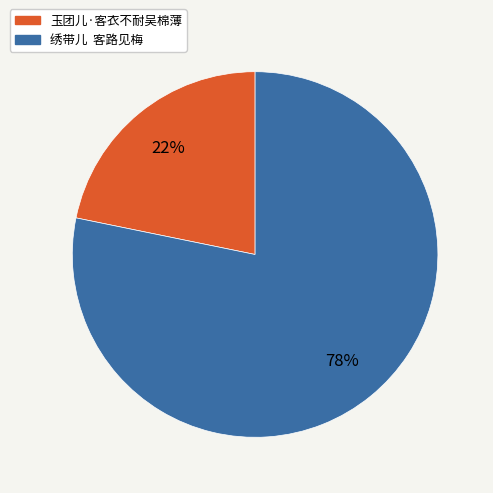

Is it true that 玉团儿·客衣不耐吴棉薄 is 22% of the pie?

True